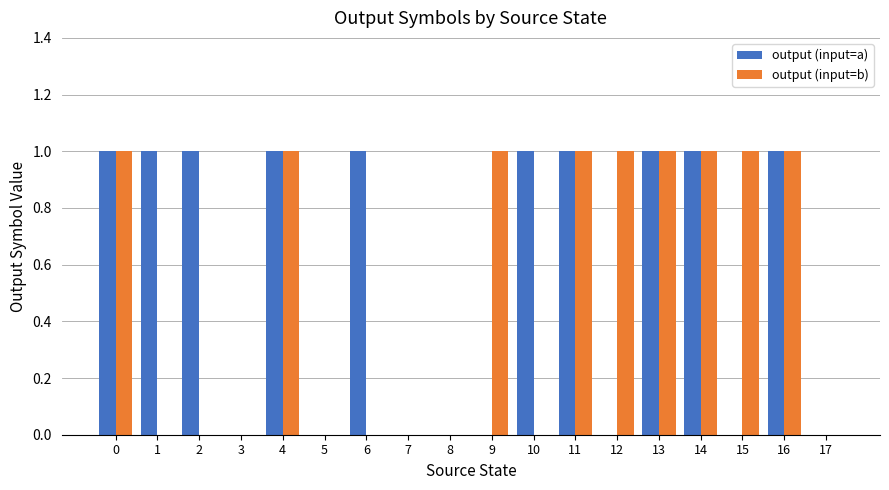

What is the sum of all output (input=a) values?

10